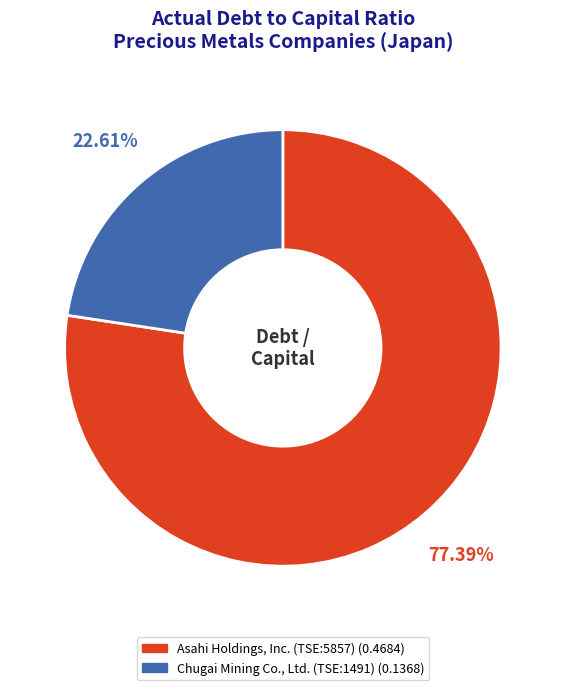

Do Asahi Holdings, Inc. (TSE:5857) and Chugai Mining Co., Ltd. (TSE:1491) together represent more than half of the pie?

Yes